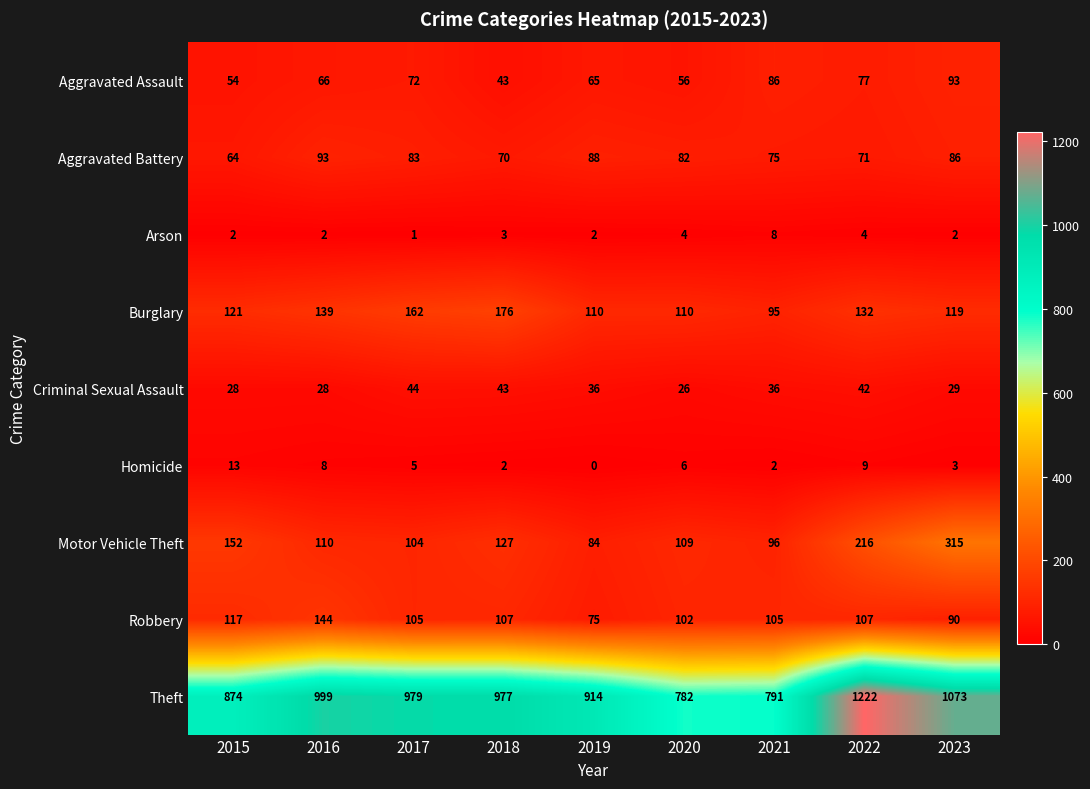

At how many categories does at least one series exceed 39?

9